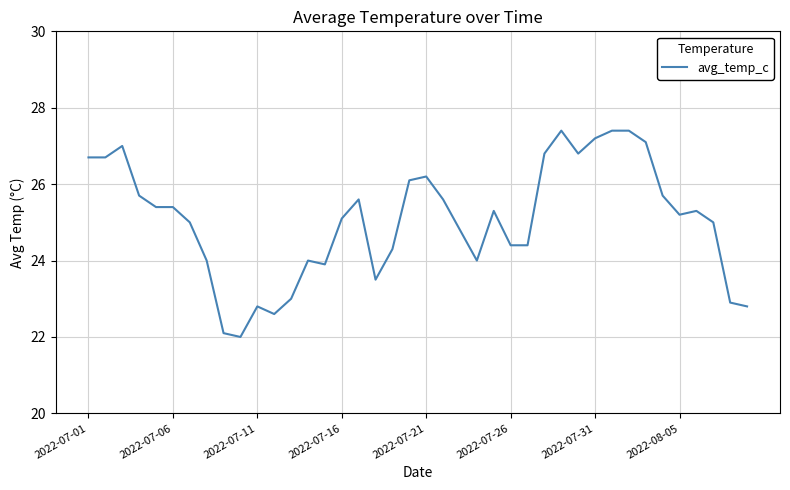

What is the smallest value displayed?

22.0